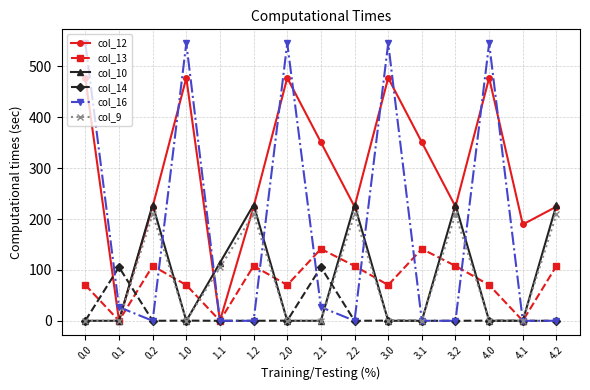

Which series changed the most between 1.1 and 1.2?

col_12